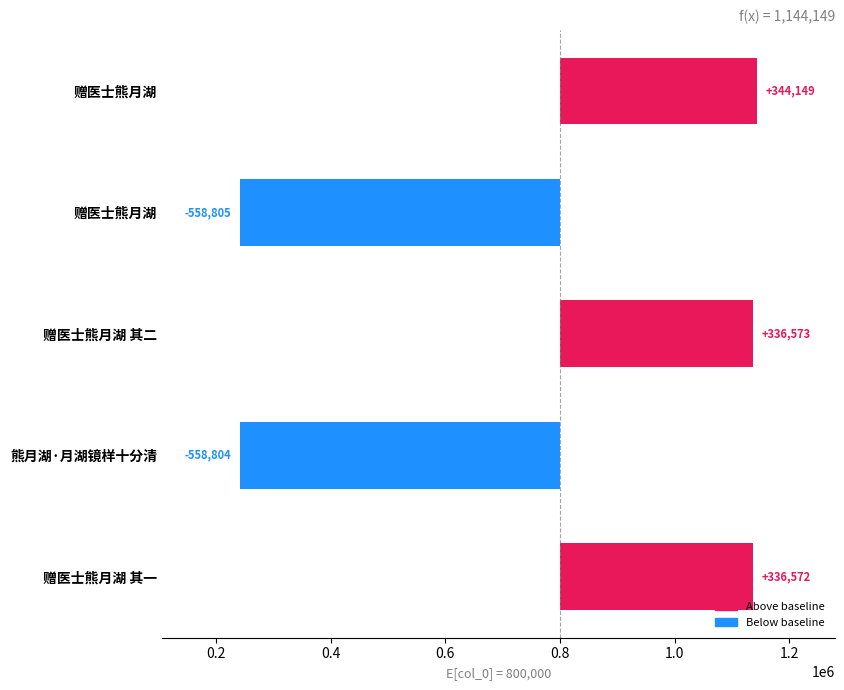

The chart shows a value of -558804 at 熊月湖·月湖镜样十分清. True or false?

True